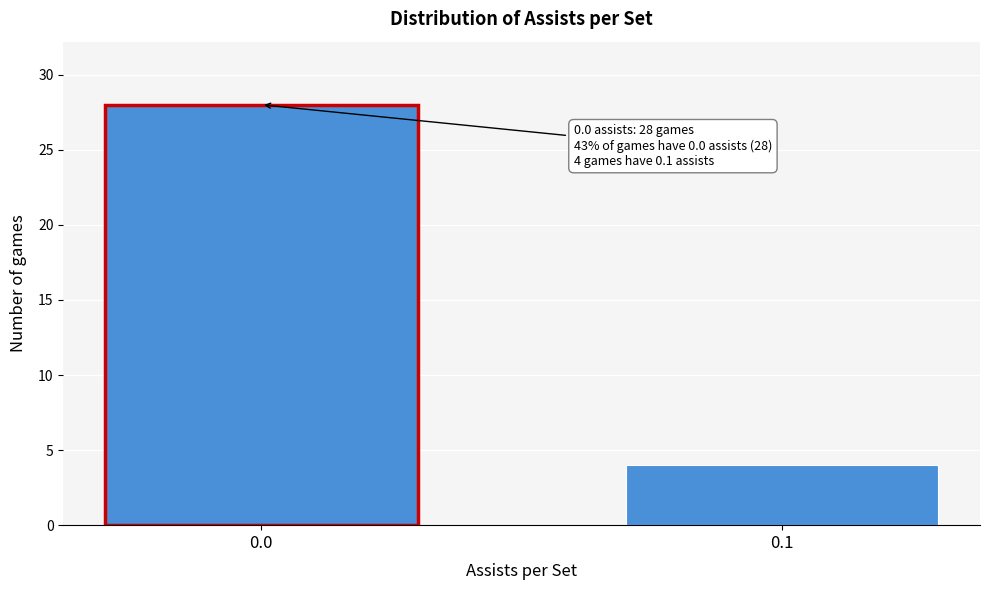

Reading left to right, what are all the values shown in this chart?

28	4